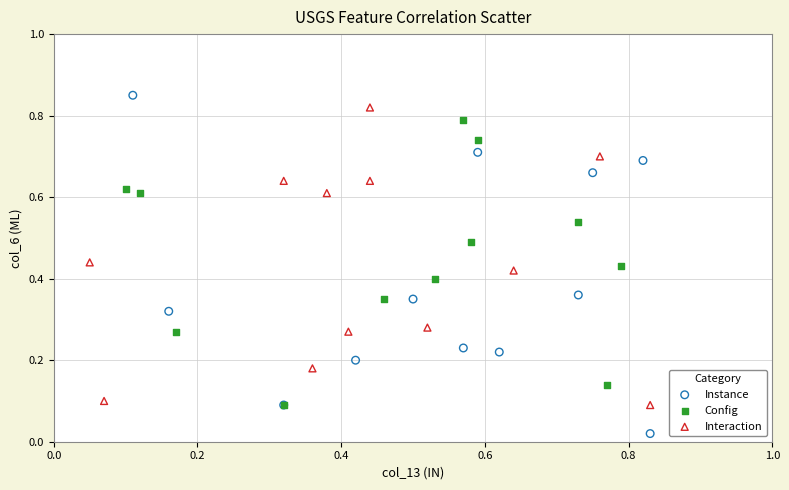

Which series has the largest Y range (max minus min)?

Instance